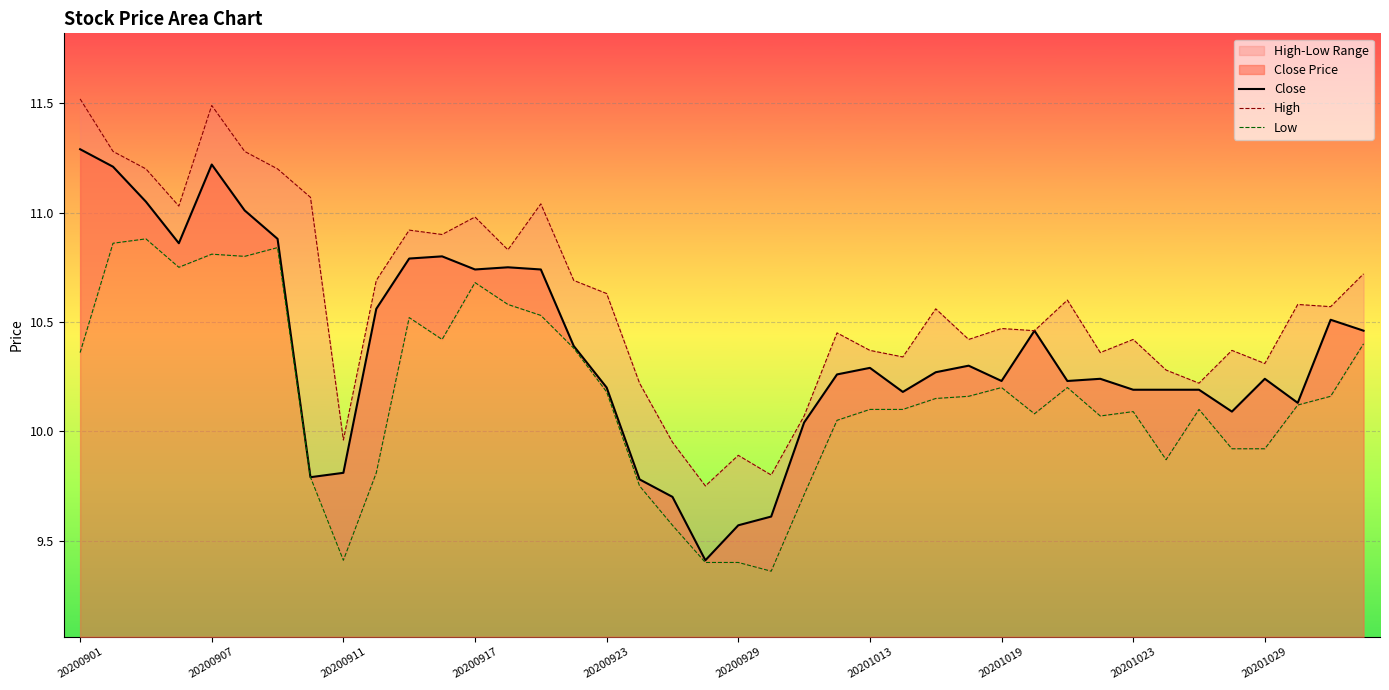

What are all the series names shown in the legend?

Close, High, Low